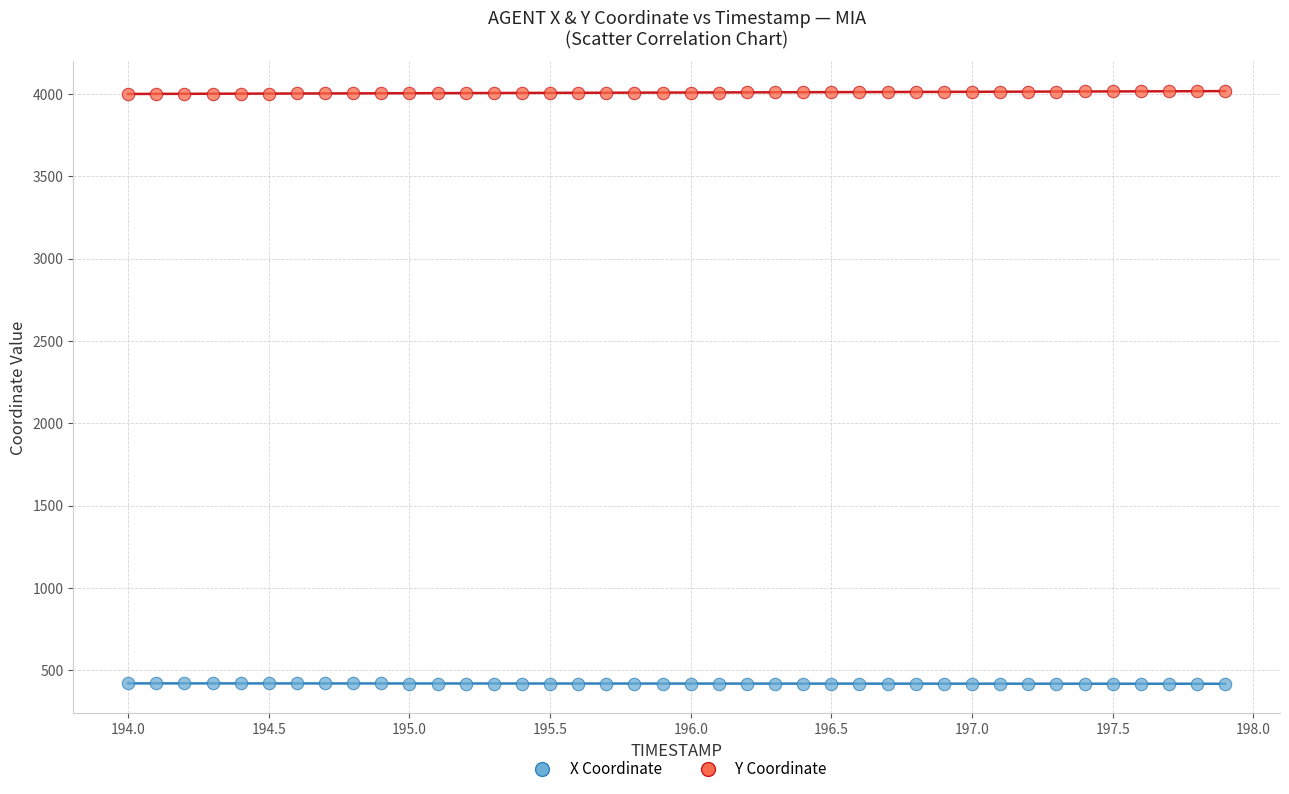

Which series reaches the maximum Y coordinate?

Y Coordinate